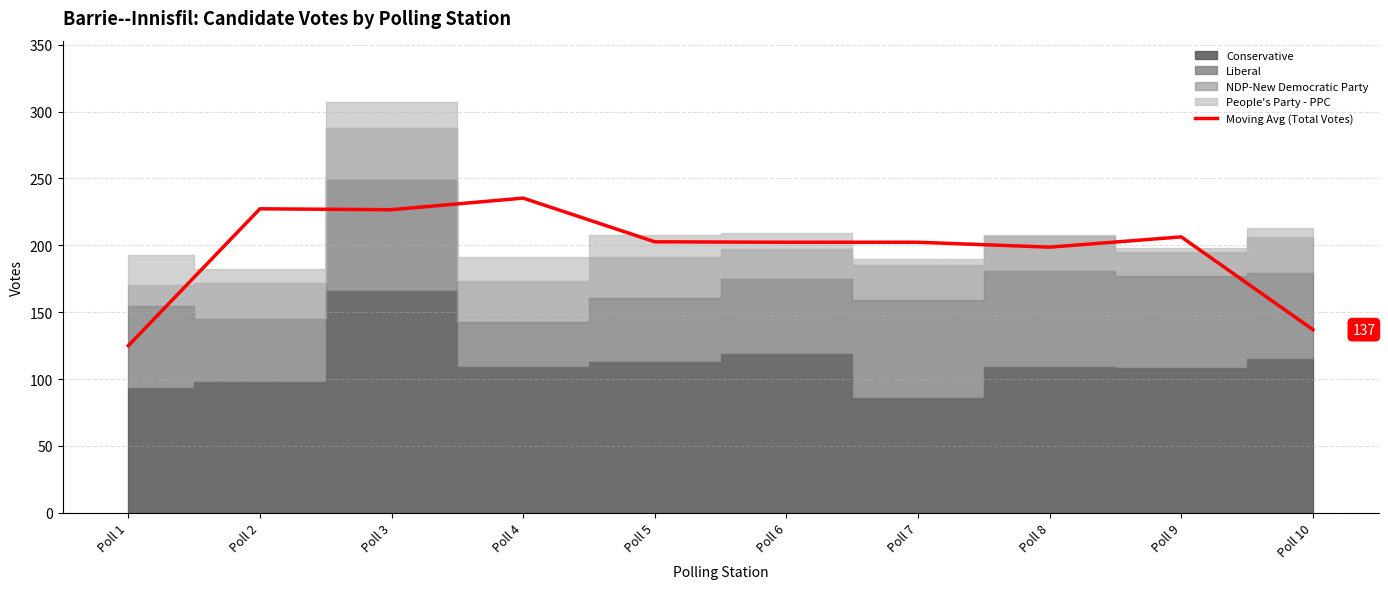

Reading right to left, list all the values displayed in this chart.

Poll 10=137.0	Poll 9=206.3	Poll 8=198.7	Poll 7=202.3	Poll 6=202.3	Poll 5=202.7	Poll 4=235.3	Poll 3=226.7	Poll 2=227.3	Poll 1=125.0